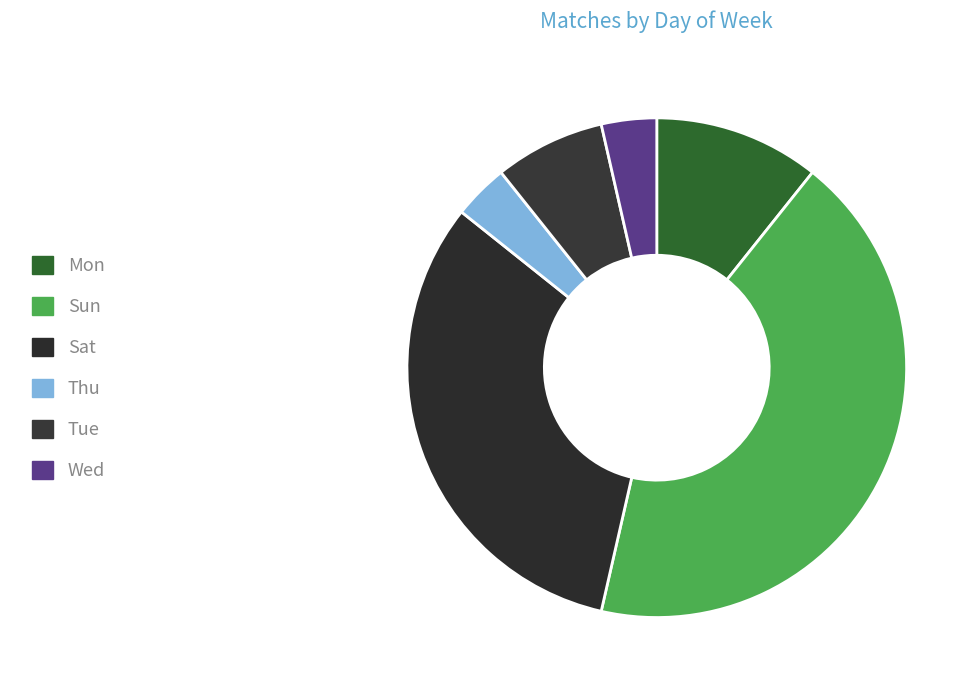

What is the change in value from Thu to Tue?

+1